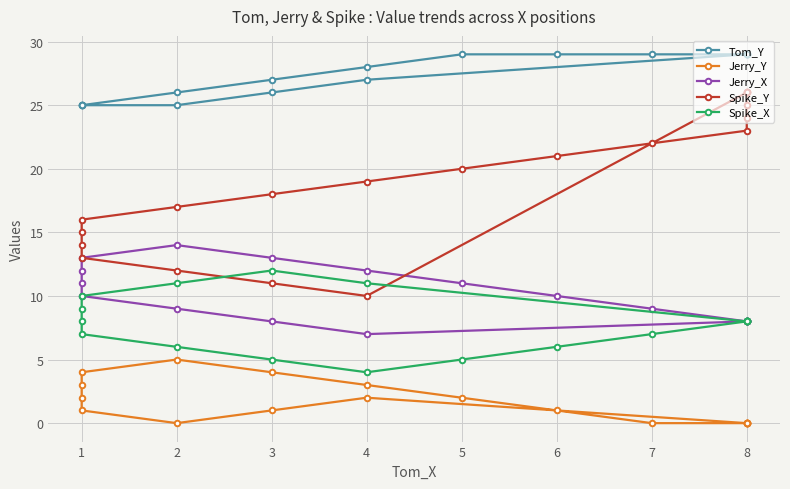

True or false: Spike_X has more than 2 points higher than both neighbors.

False